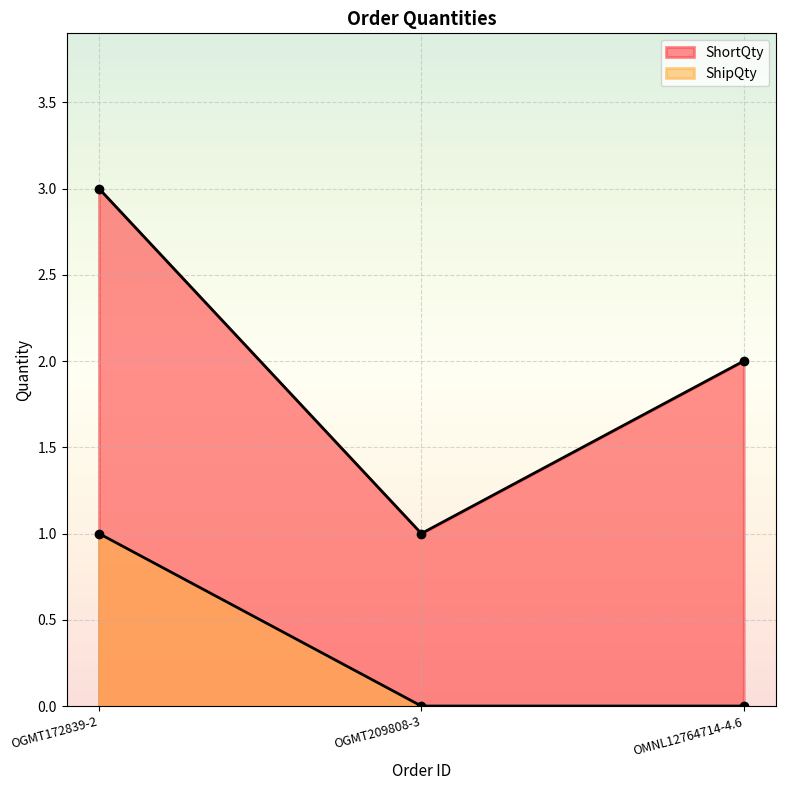

Which has a higher value, OGMT172839-2 or OMNL12764714-4.6?

OGMT172839-2